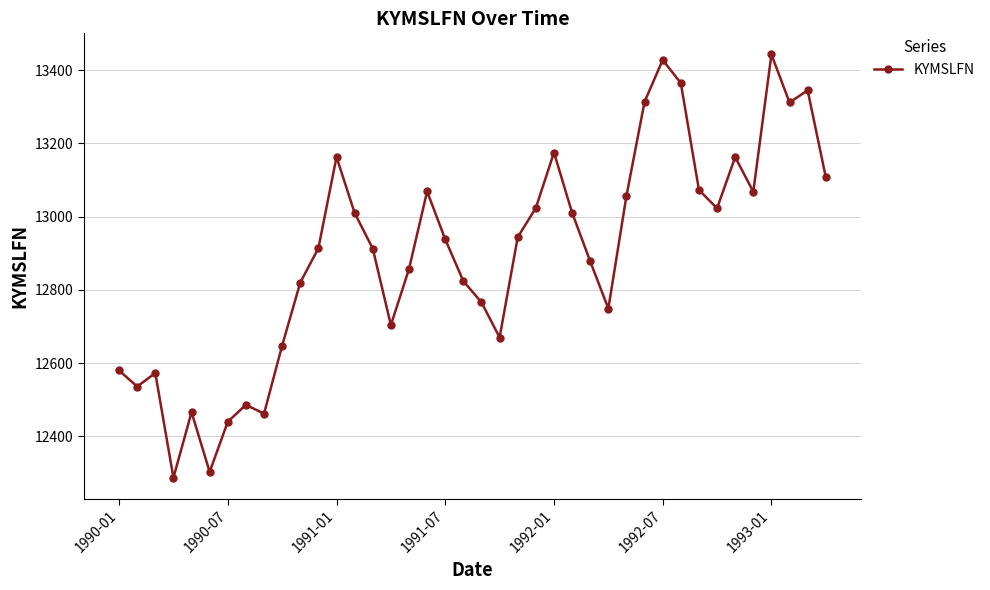

What is the value of the 13th point from the left?

13163